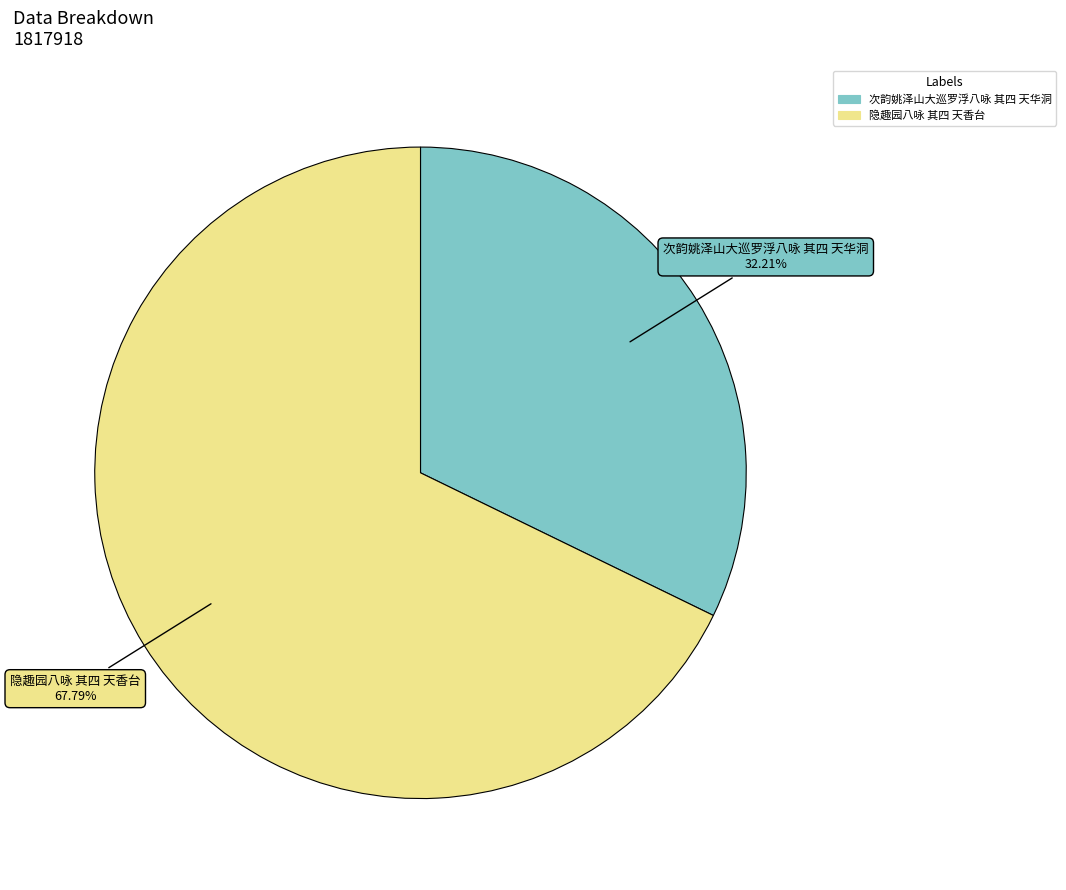

Is there any slice that represents more than half of the pie?

Yes